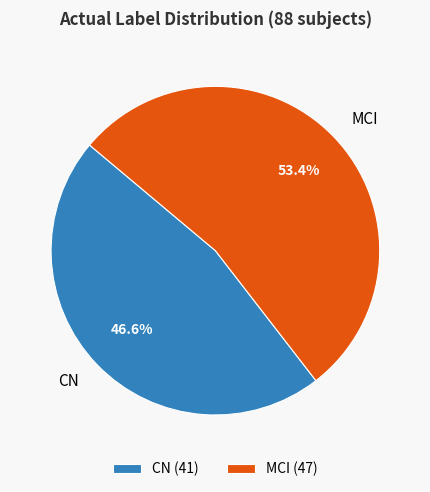

To the nearest percent, what is the average slice percentage?

50%